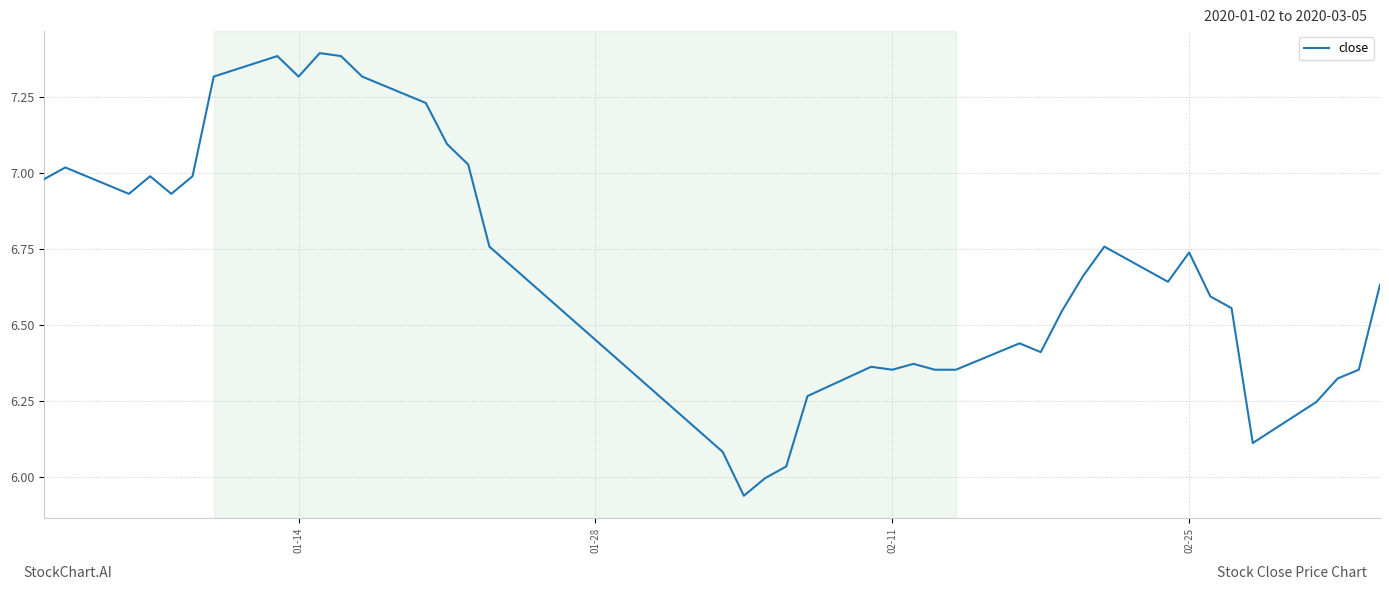

What is the greatest value displayed?

7.4